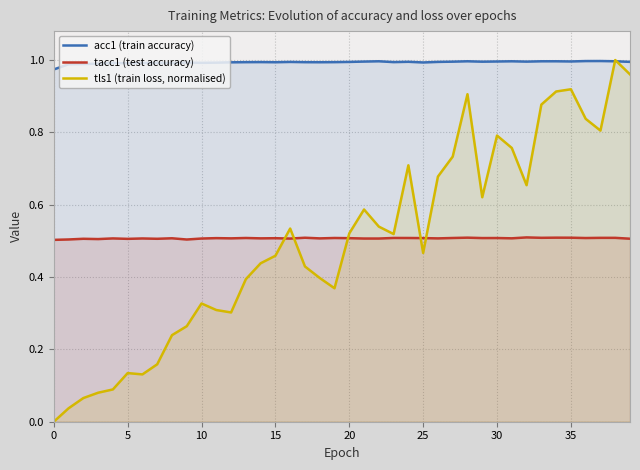

Which series has the largest total across all categories?

acc1 (train accuracy)